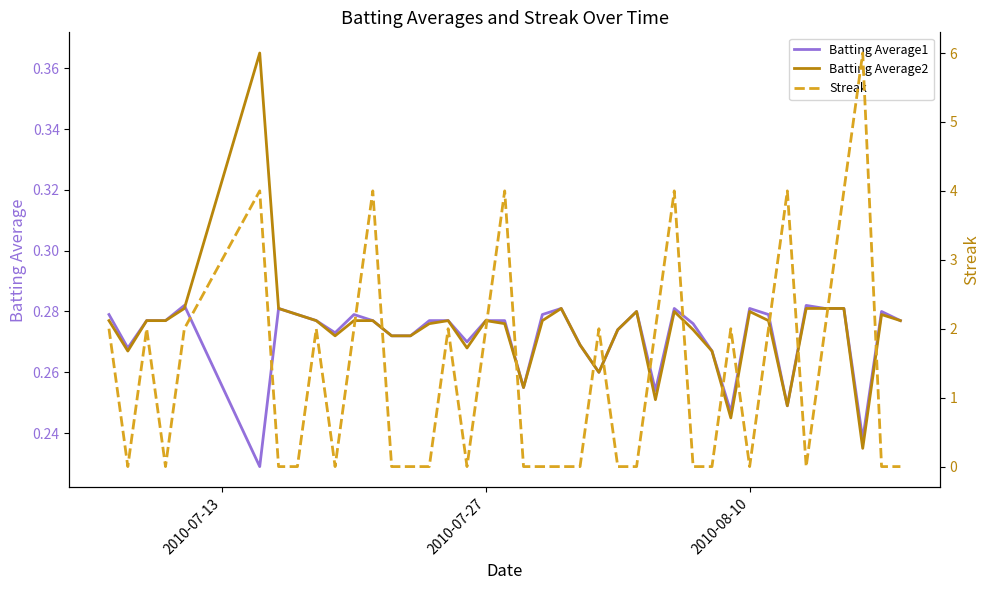

Which series has the widest spread of values?

Streak